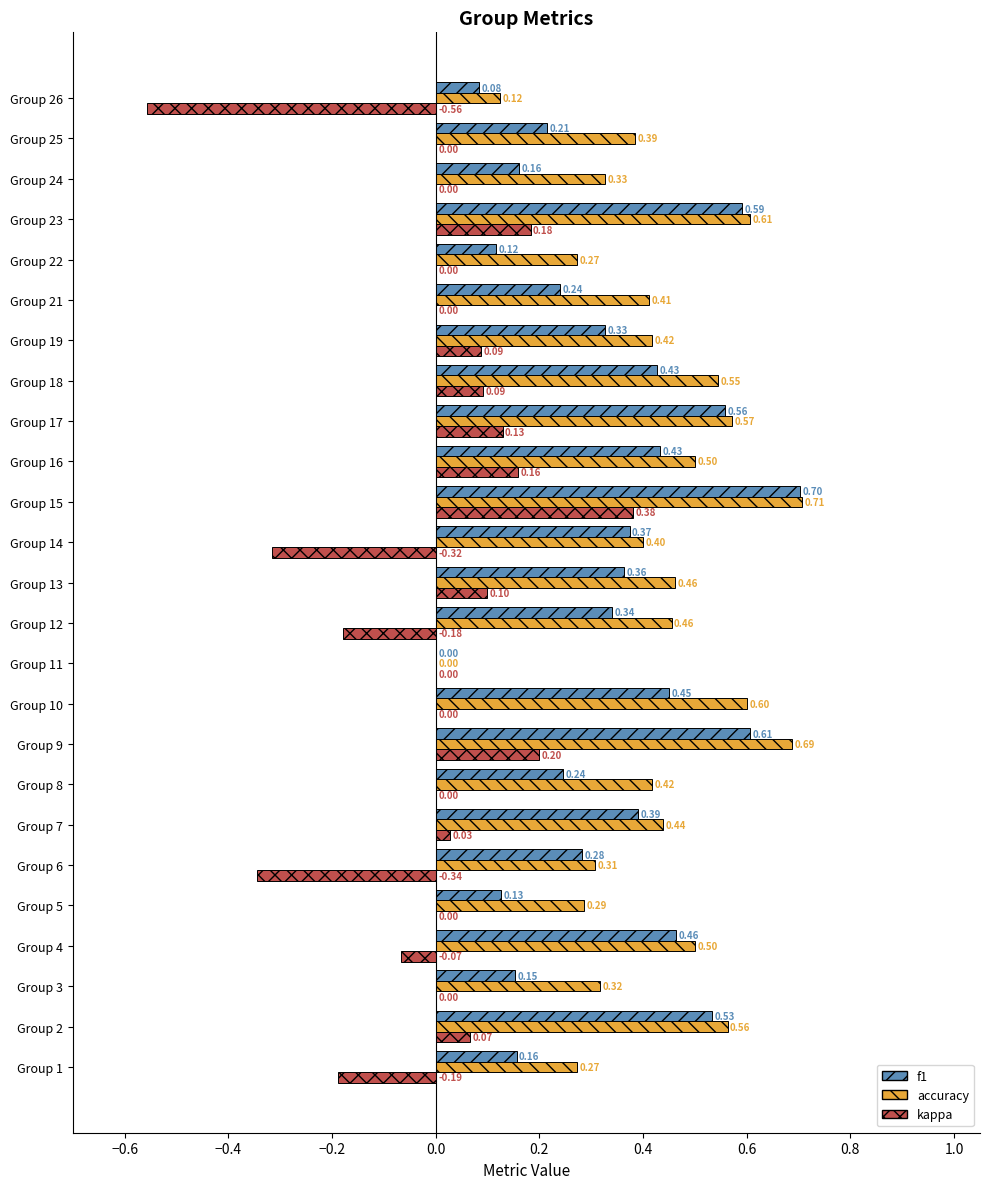

Which series has the widest spread of values?

kappa